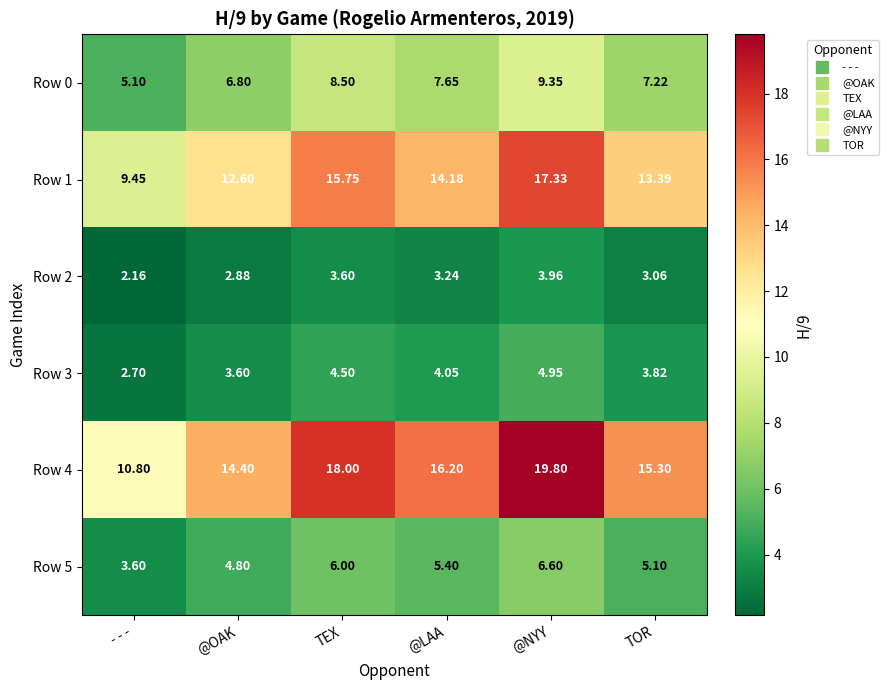

List the labels in order of Row 1 value, largest first.

@NYY, TEX, @LAA, TOR, @OAK, - - -